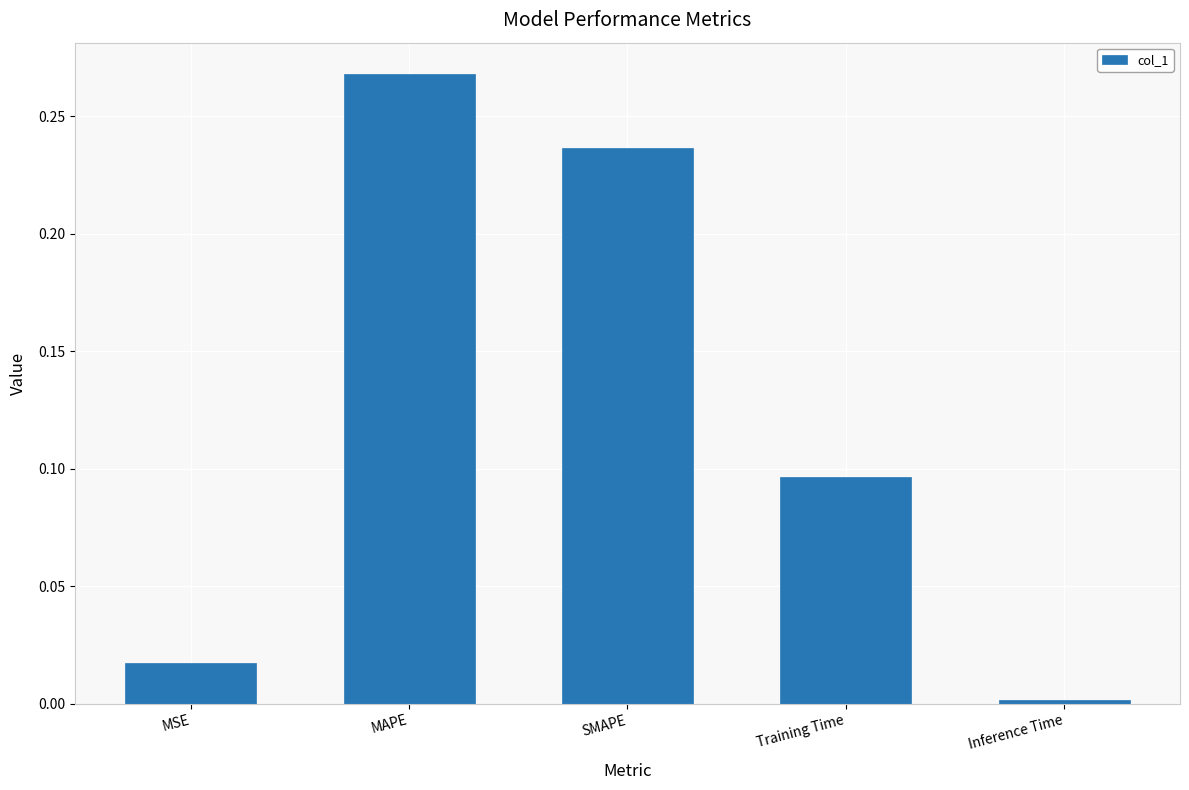

Is it true that the value at MSE is 0.0?

True